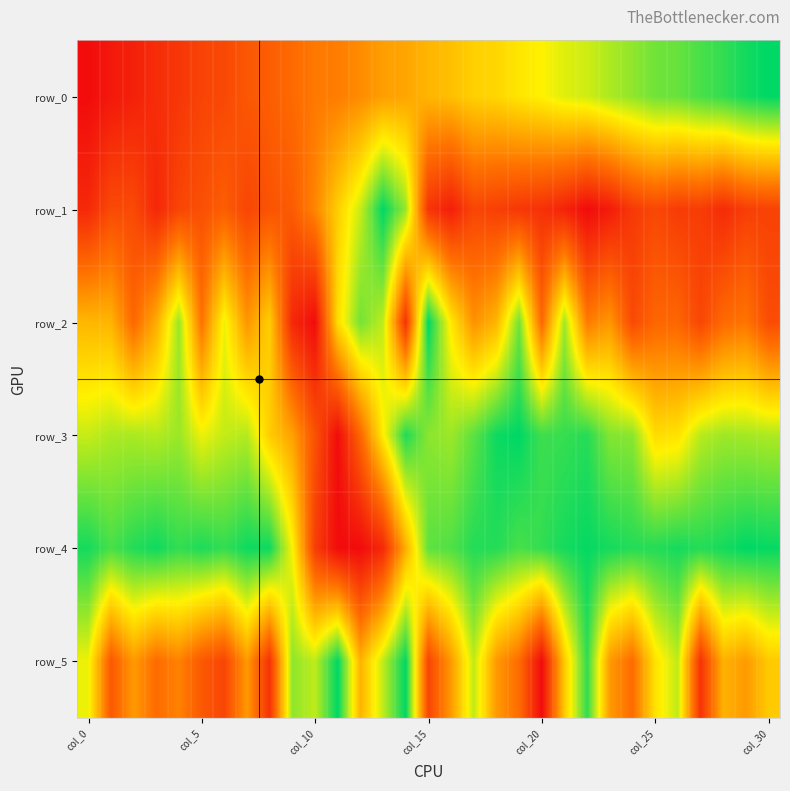

At which label does row_3 reach its minimum?

11